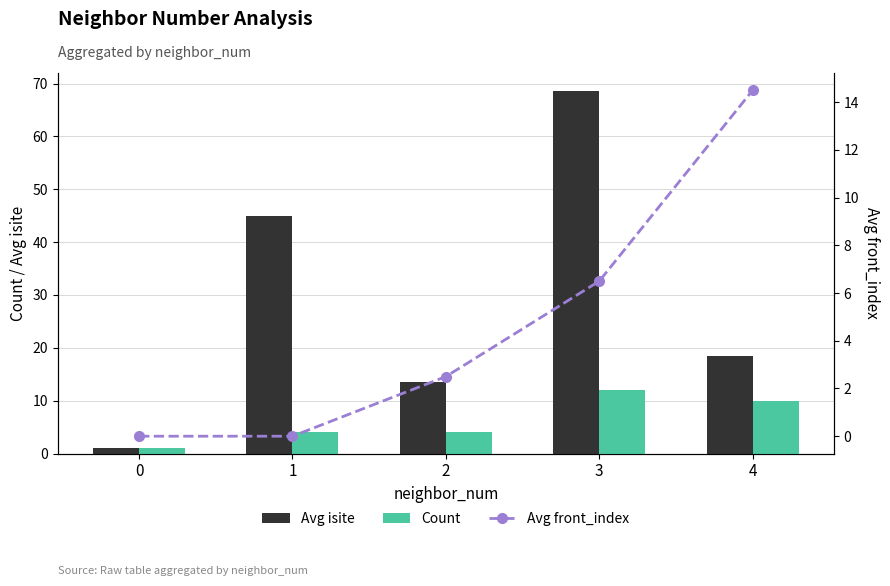

Rank the categories by Count value from highest to lowest.

3, 4, 1, 2, 0